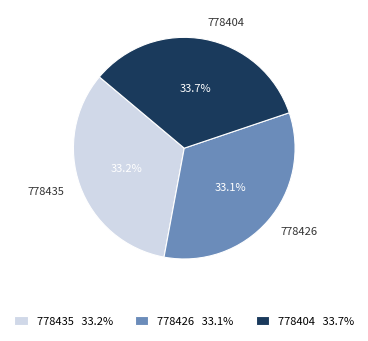

Is it true that 778426 is 33% of the pie?

True